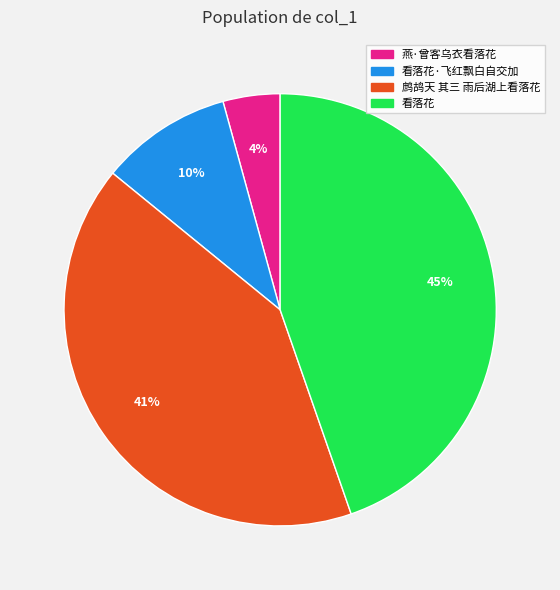

To the nearest percent, what is the average slice percentage?

25%